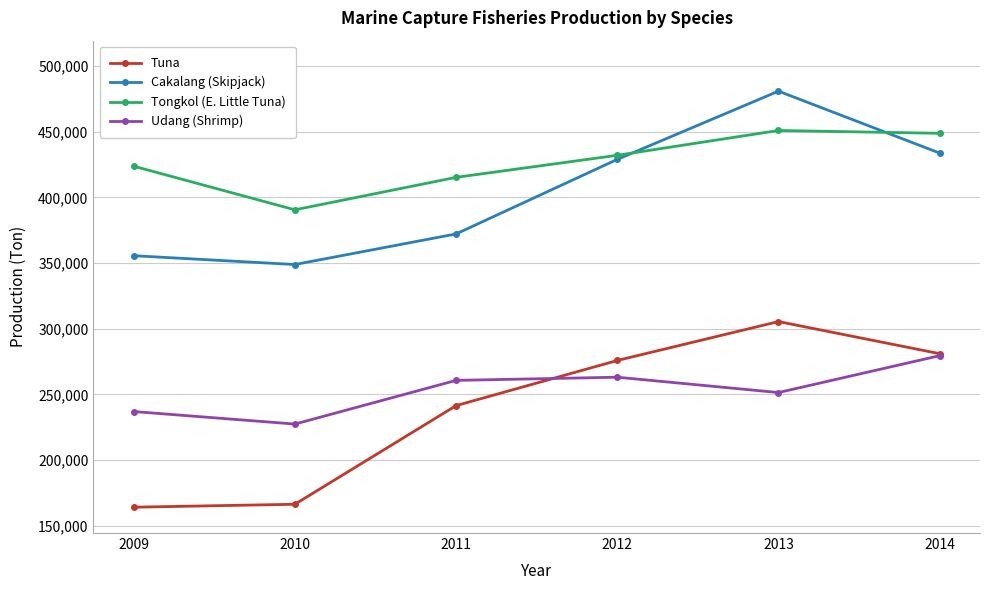

Where is Tuna nearest to the value 234700?

2011